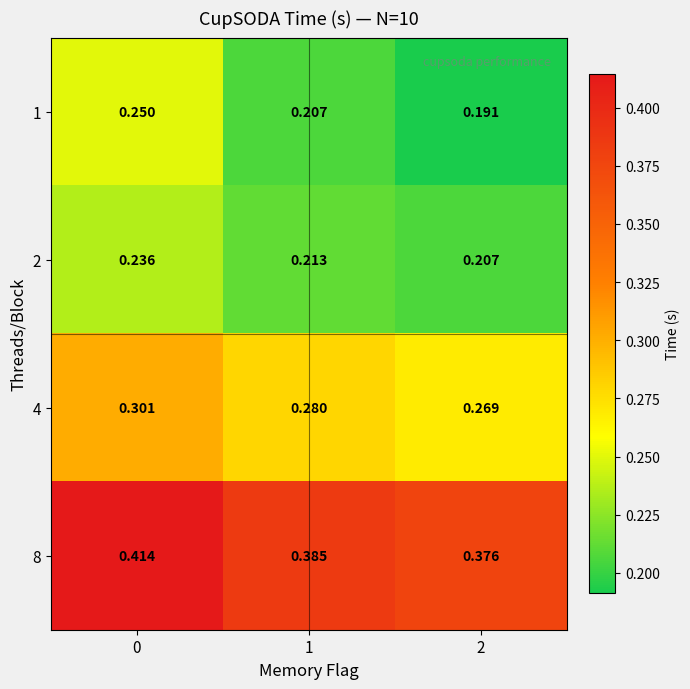

Between 0 and 2, which series saw the biggest shift?

1